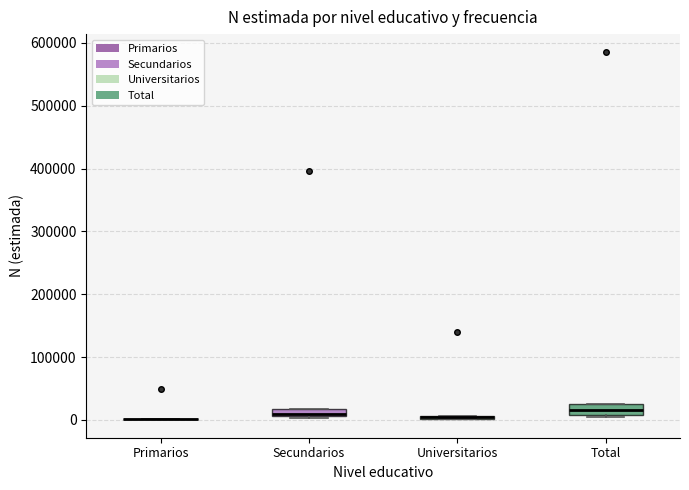

Where is the upper edge of the box for Secundarios on the y-axis? The values are not printed on the chart, so give them approximately, as read against the axis.

20000